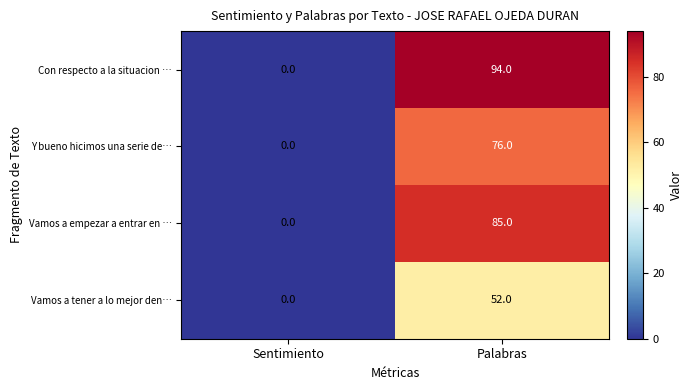

At which category does the chart reach its peak across all series?

Palabras